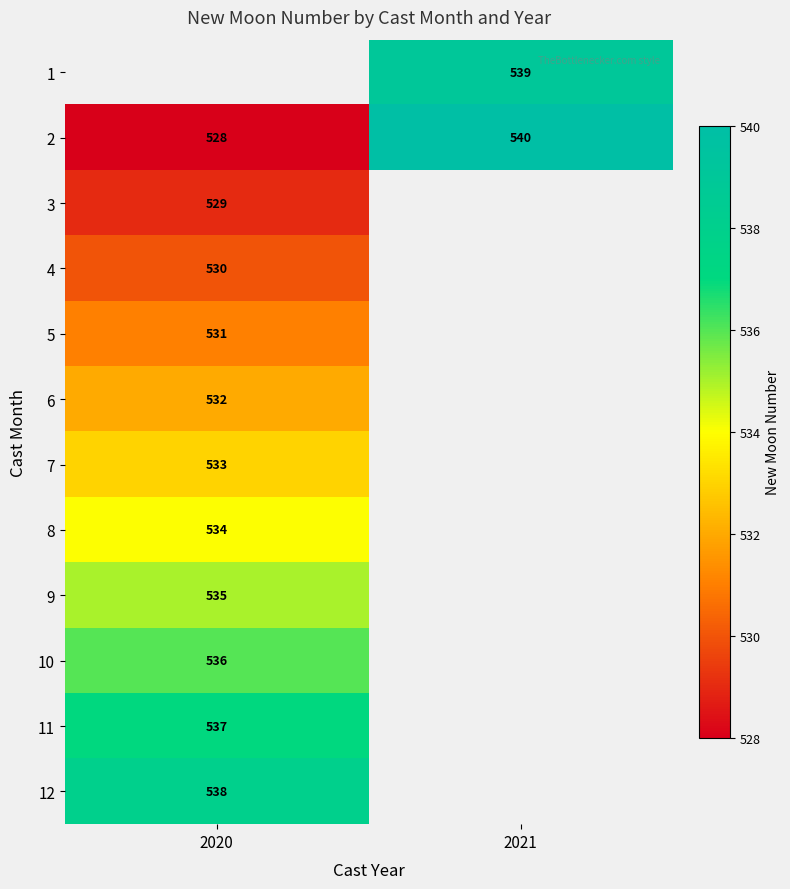

True or false: 7 has a value of 203.4 at 2020.

False